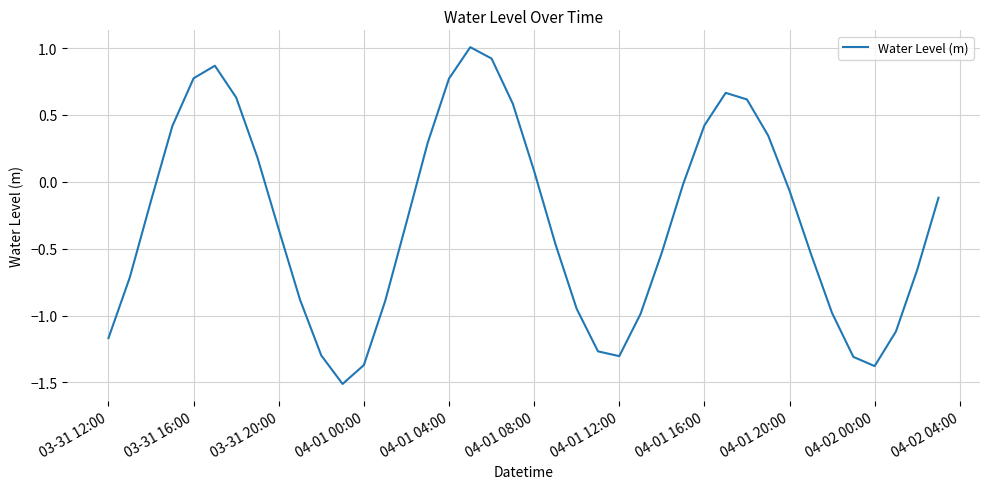

What is the smallest value displayed?

-1.5